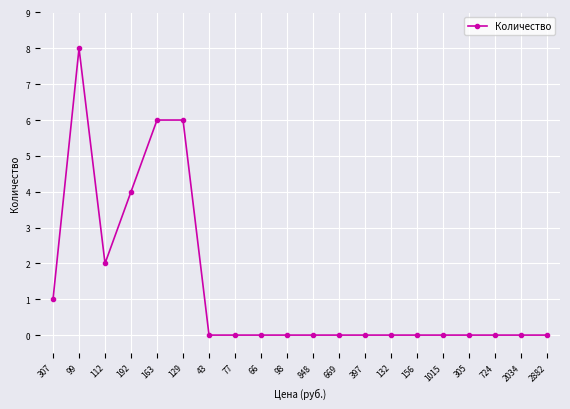

What is the difference between the maximum and minimum values?

8